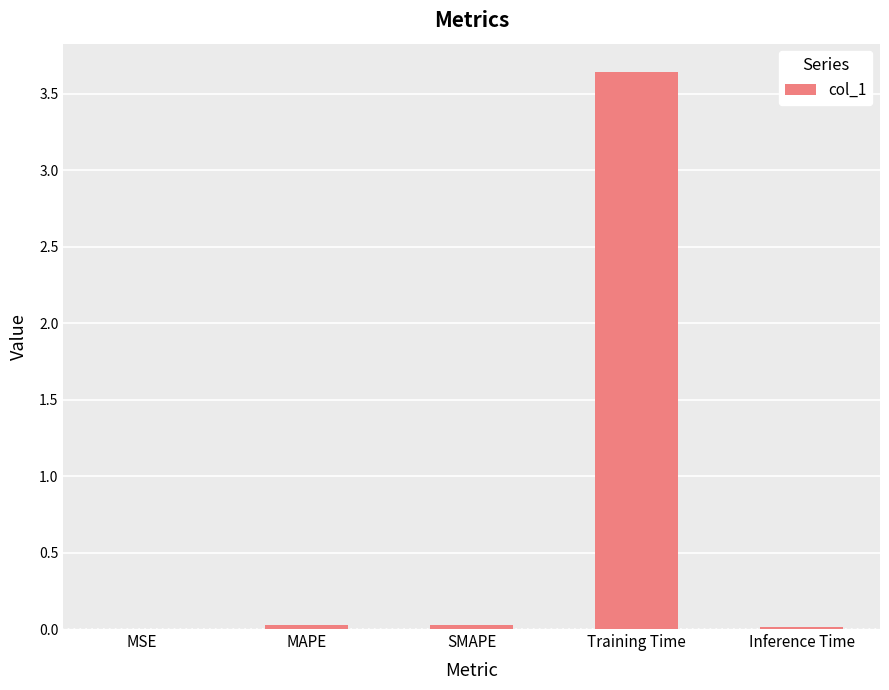

Are the bars horizontal?

No